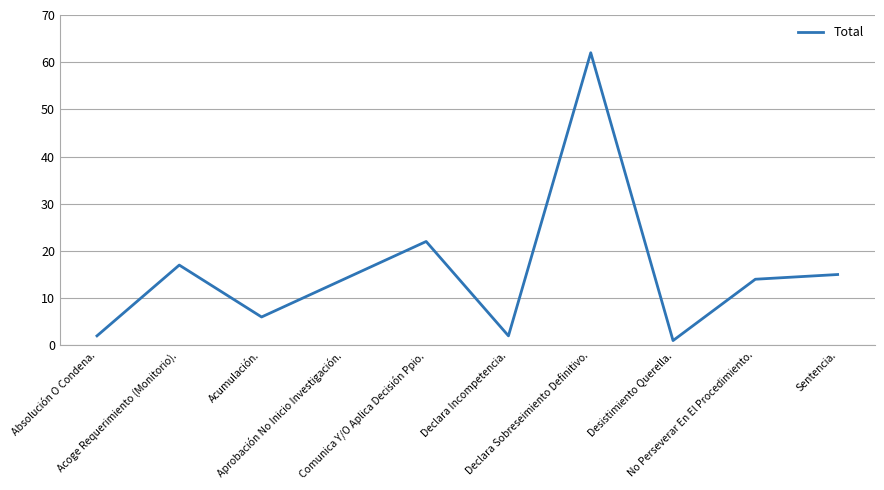

How many interior local valleys (lower than both neighbors) does the data have?

3